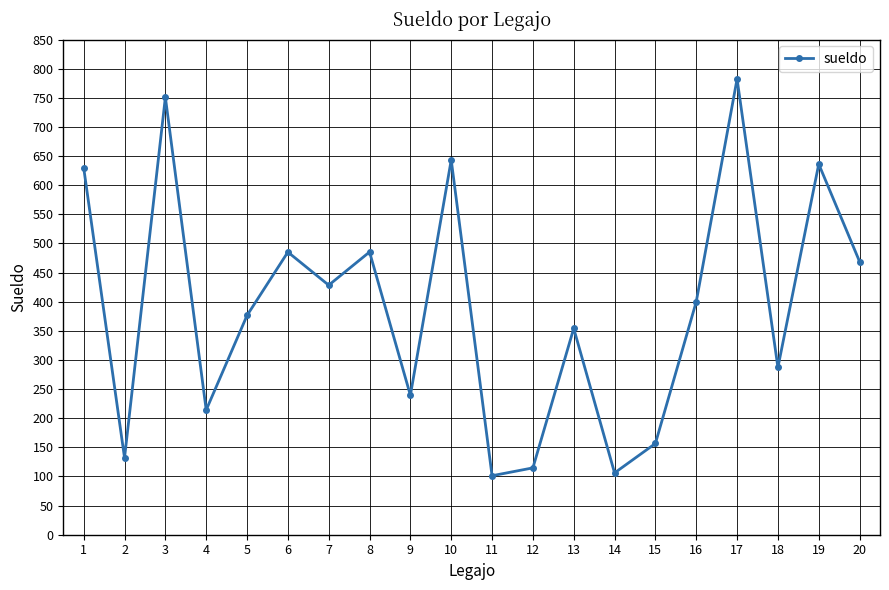

What is the minimum value shown in the chart?

101.3